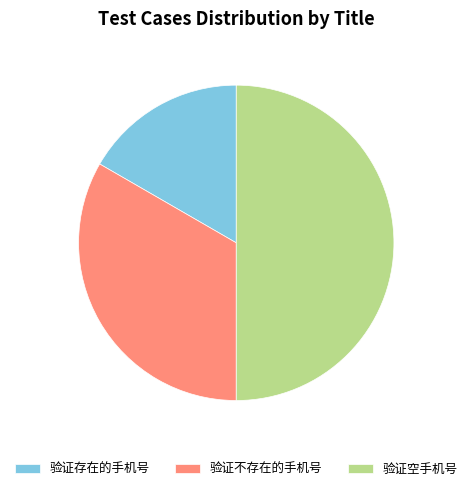

Does 验证不存在的手机号 represent more than half of the total?

No